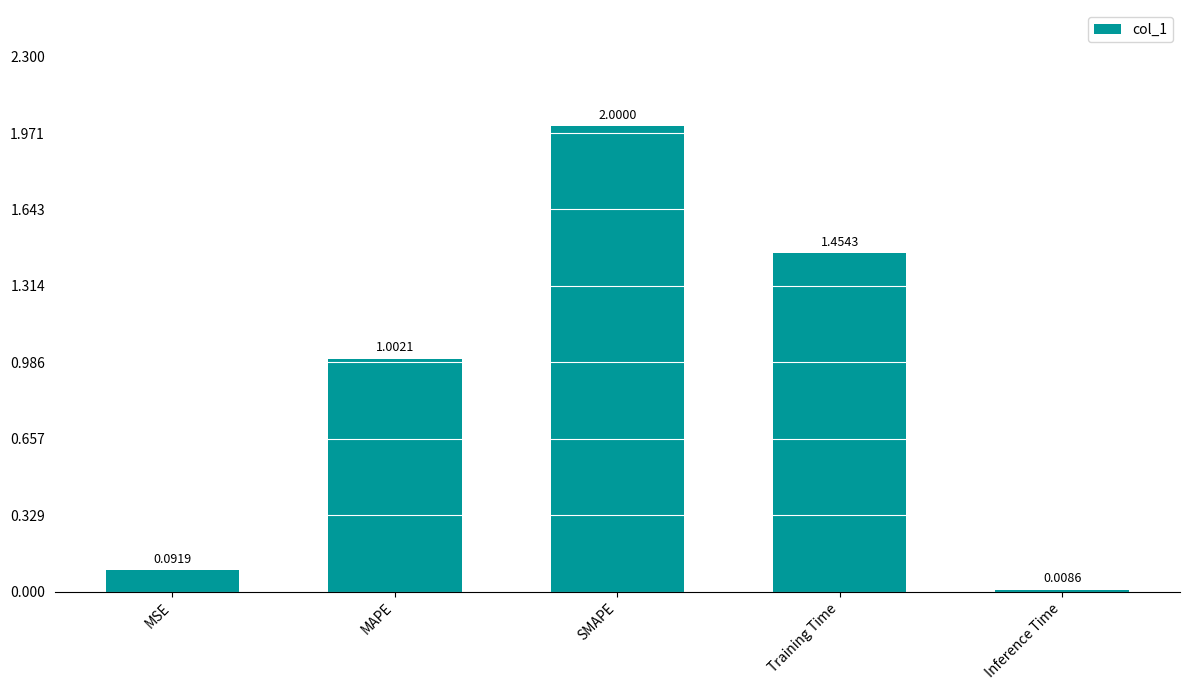

How many data points are above 1?

3